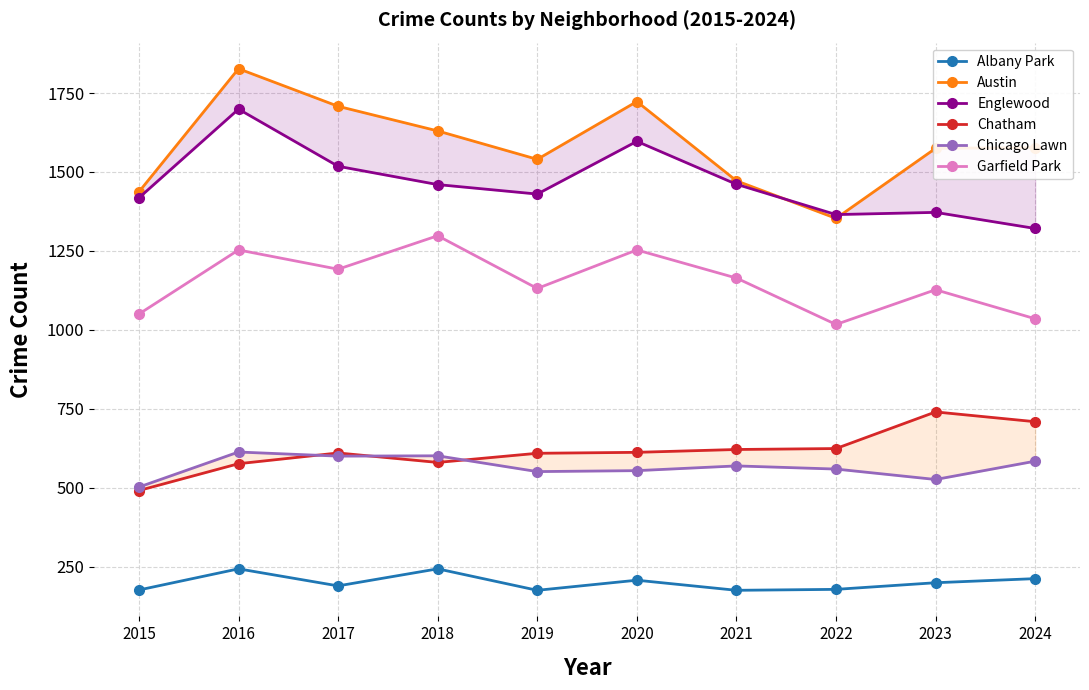

Between 2023 and 2020, which is larger?

2020